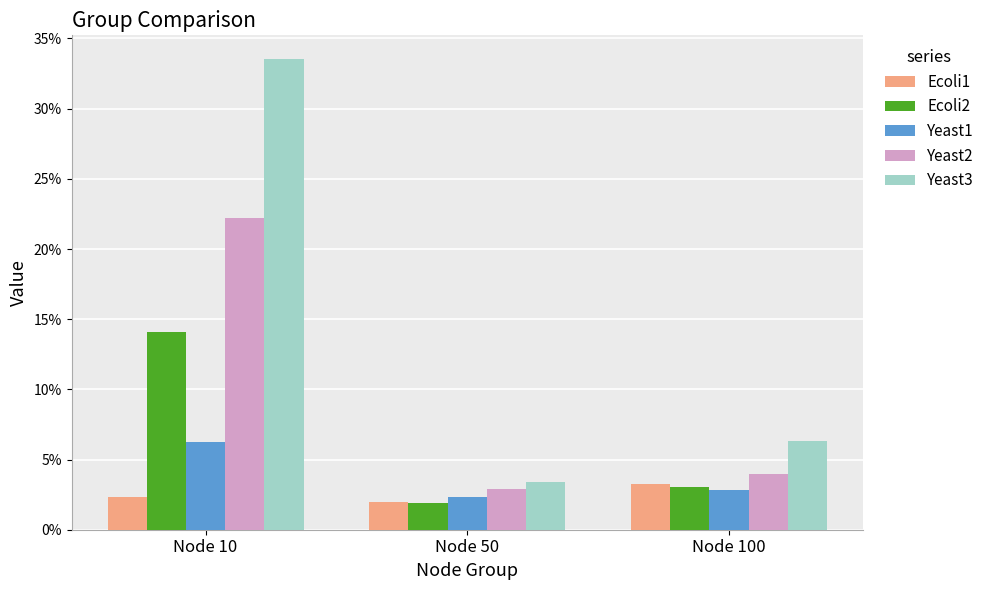

Where is Ecoli1 nearest to the value 0?

Node 50